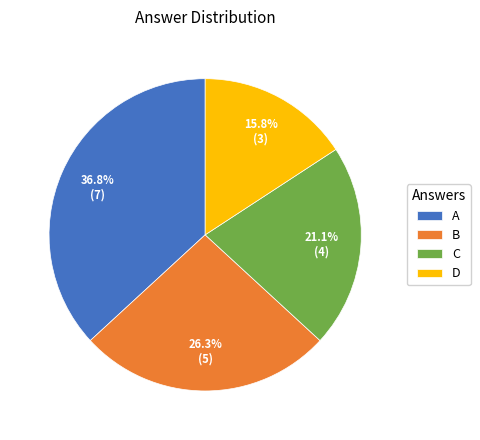

To the nearest percent, what is the difference between the largest and smallest slice percentages?

21%